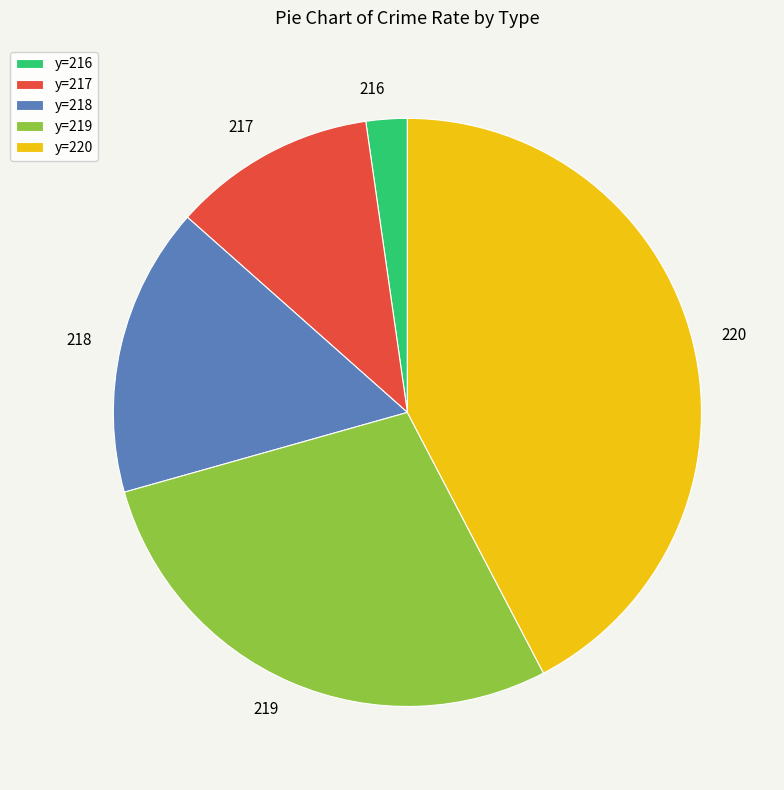

Does 218 account for over 50% of the chart?

No